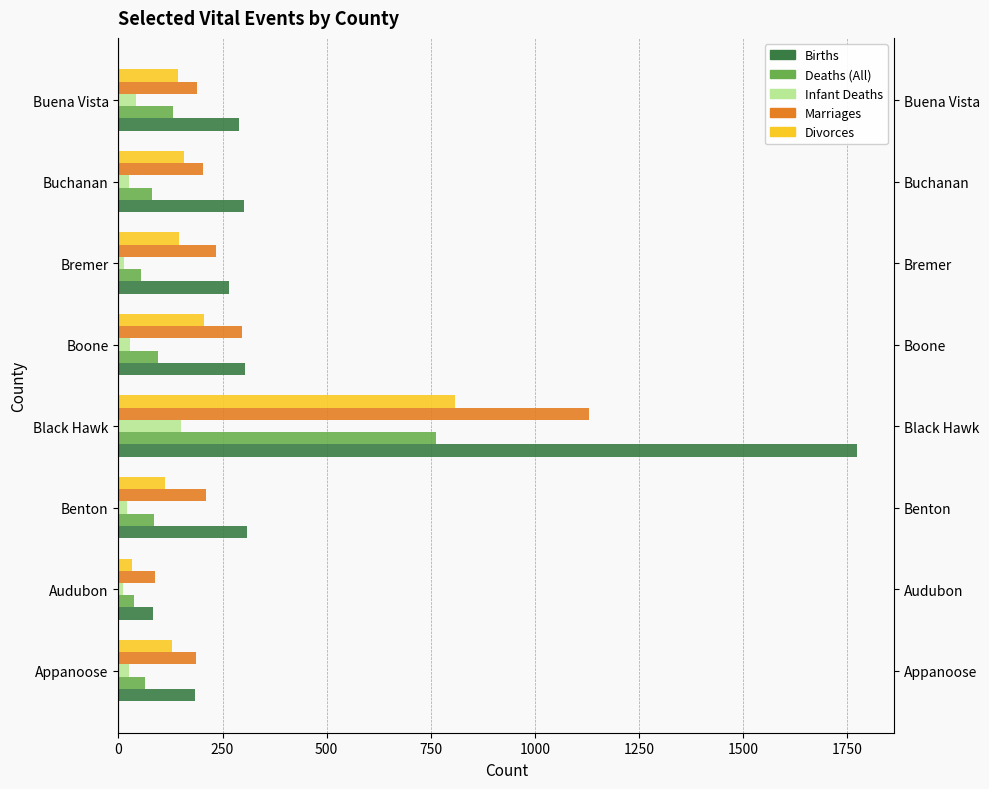

How many data points in Marriages are less than 211?

4